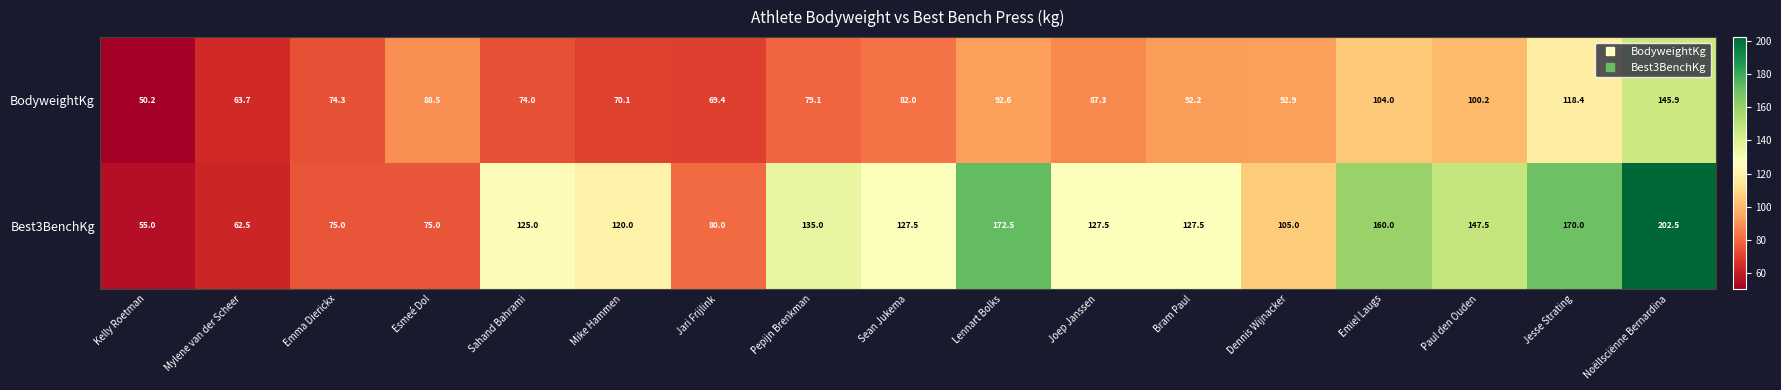

What is the difference between the BodyweightKg values at Kelly Roetman and Jari Frijlink?

19.2